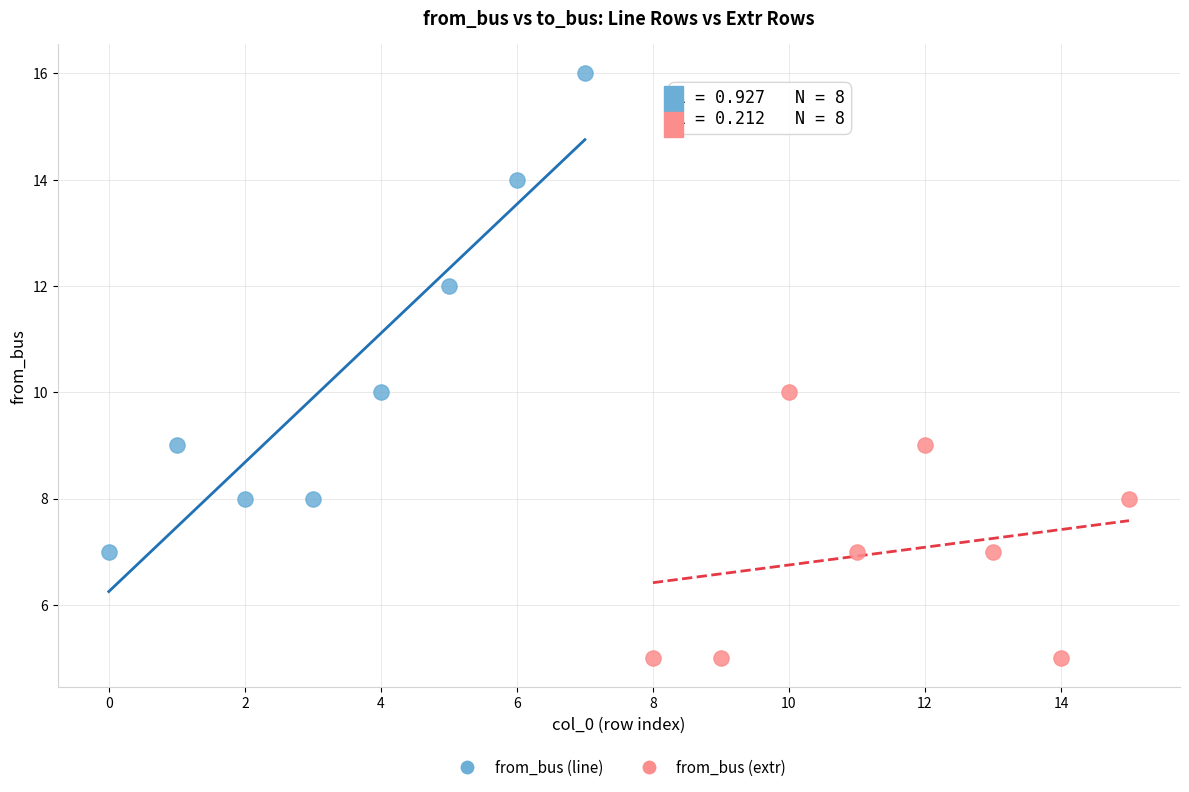

Which series reaches the maximum Y coordinate?

from_bus (line)